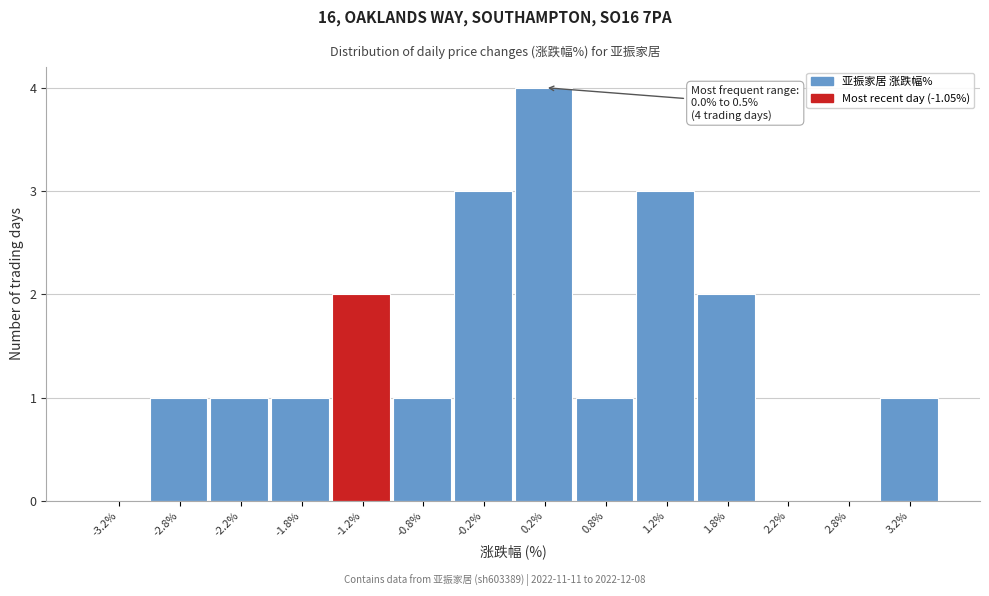

Over which range of the x-axis is the bar tallest?

0.0 to 0.5